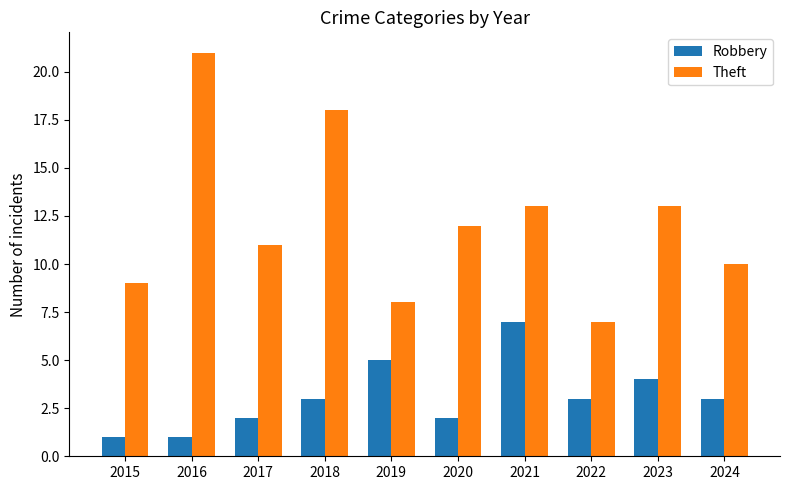

Does the chart contain stacked bars?

No